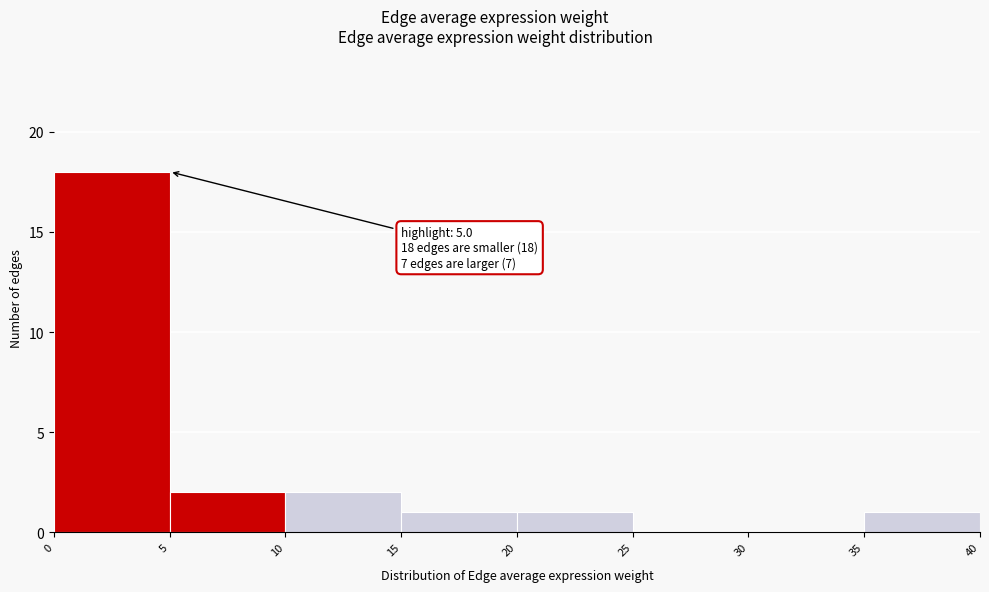

Over which range of the x-axis is the bar tallest?

0 to 5